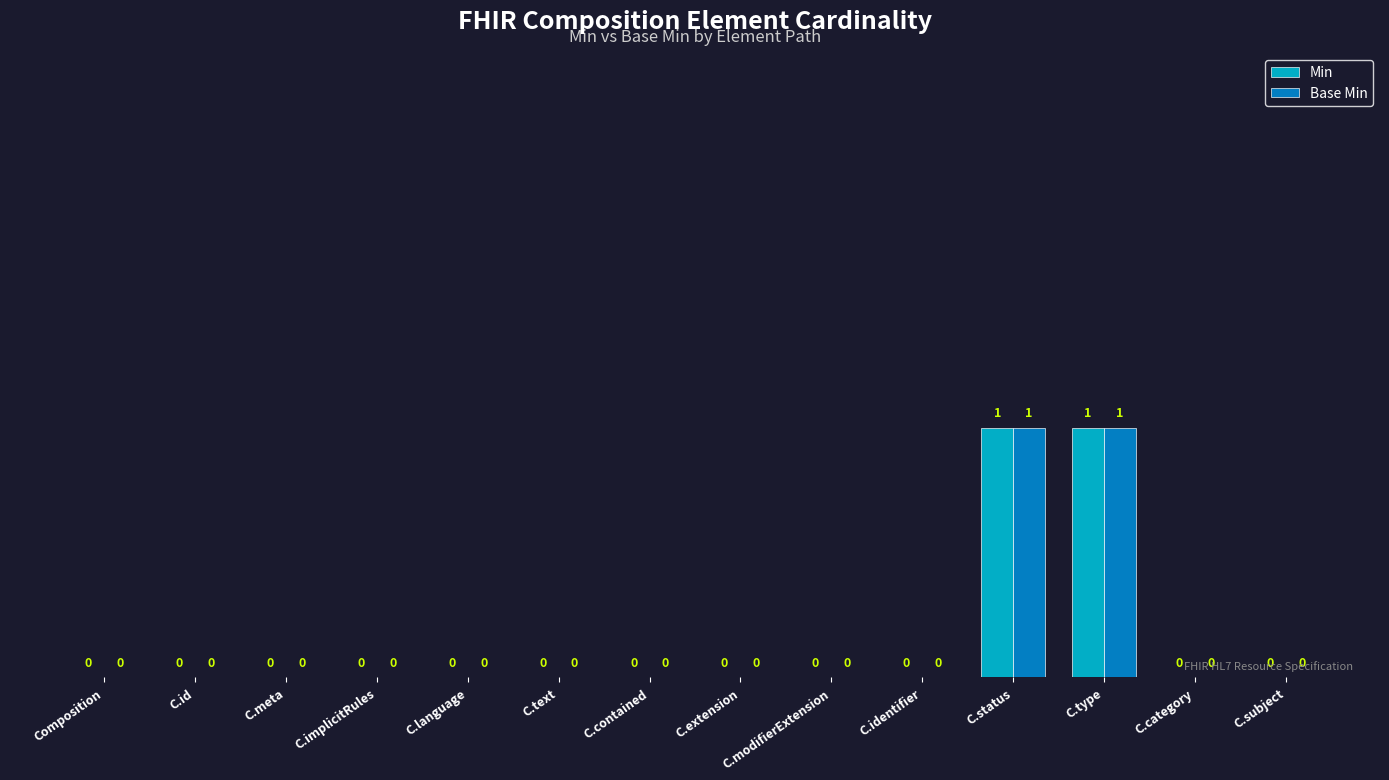

How many values in the Base Min series exceed 0?

2